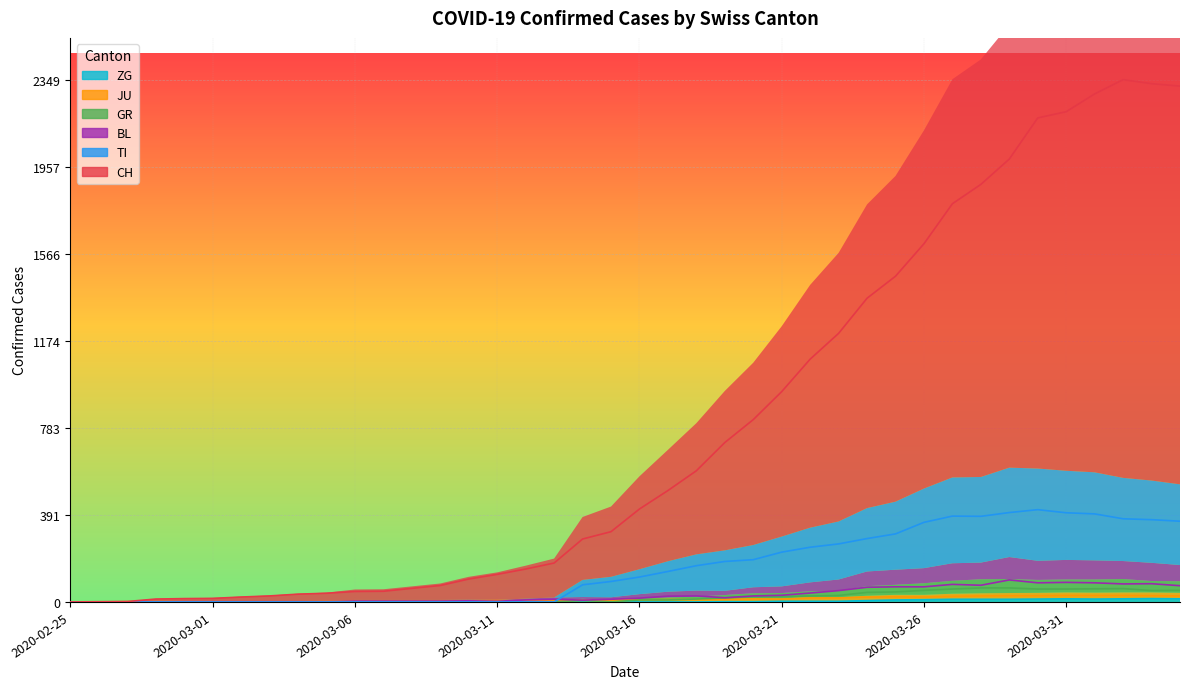

Does the chart display data point markers on the line(s)?

No